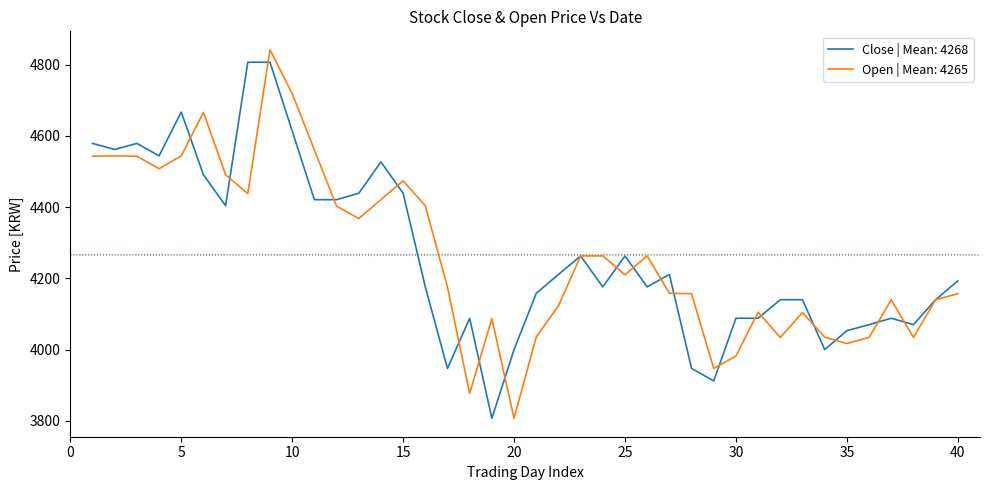

What is the minimum value shown in the chart?

3807